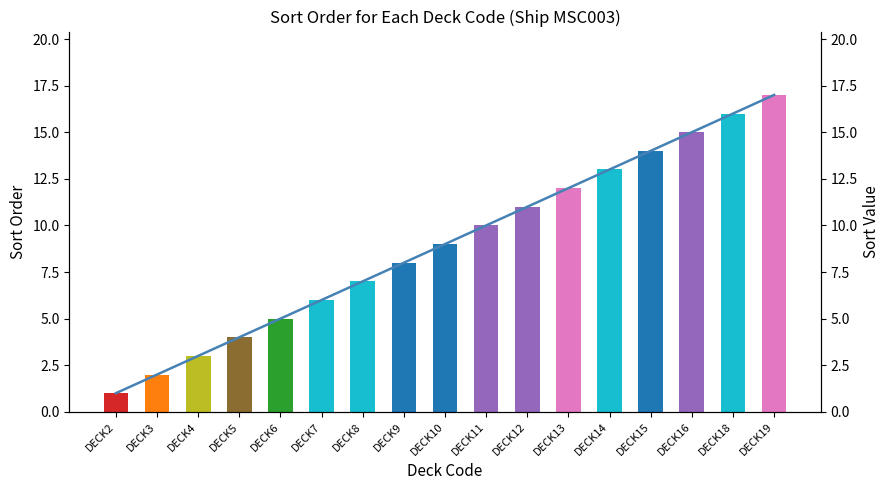

The Sort (line) series shows 12 at DECK13. True or false?

True